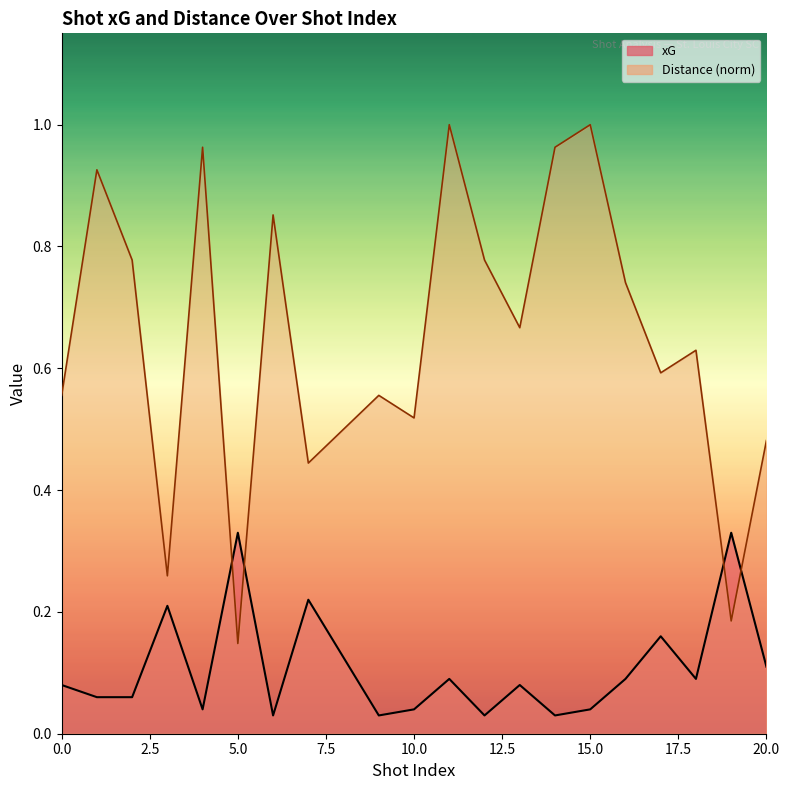

Between 0 and 4, which series saw the biggest shift?

Distance